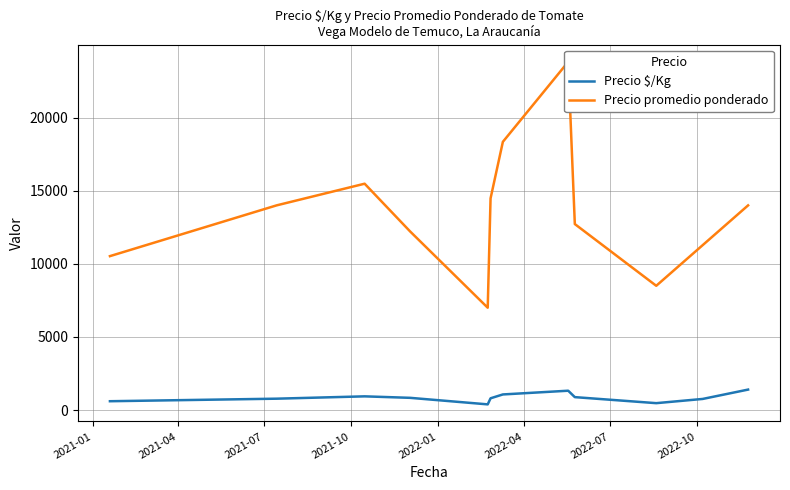

Rank the series by their average value, from highest to lowest.

Precio promedio ponderado, Precio $/Kg